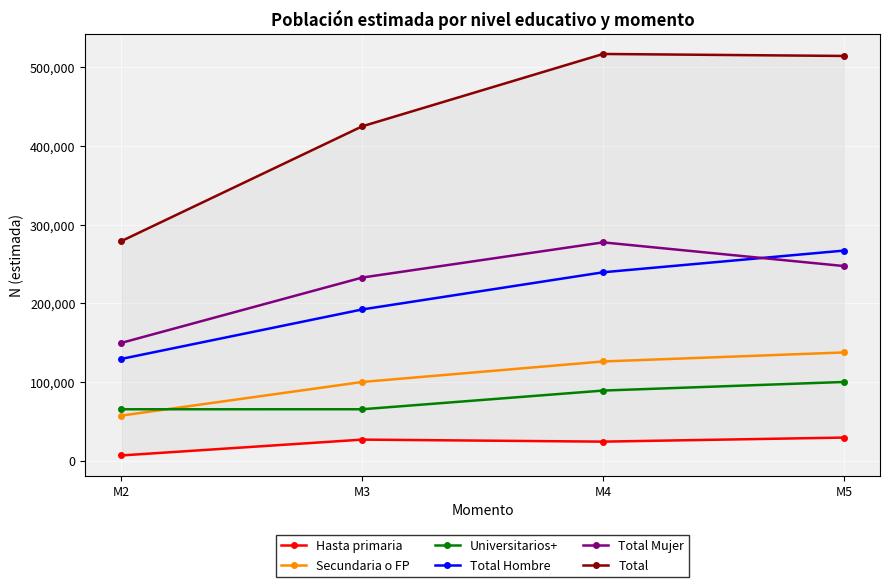

True or false: Total Mujer and Total cross at least once.

False